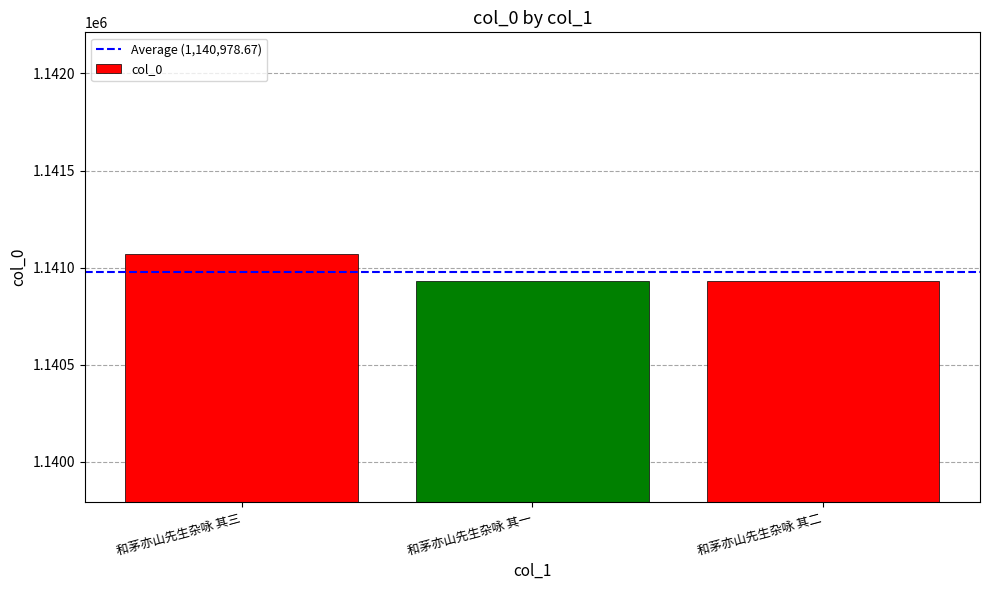

What is the maximum value shown in the chart?

1141071